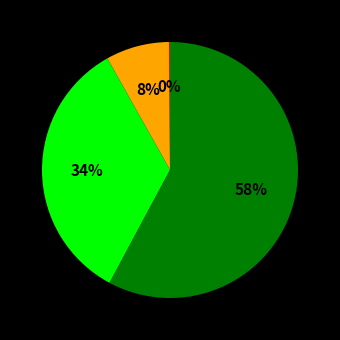

To the nearest percent, what is the average slice percentage?

25%